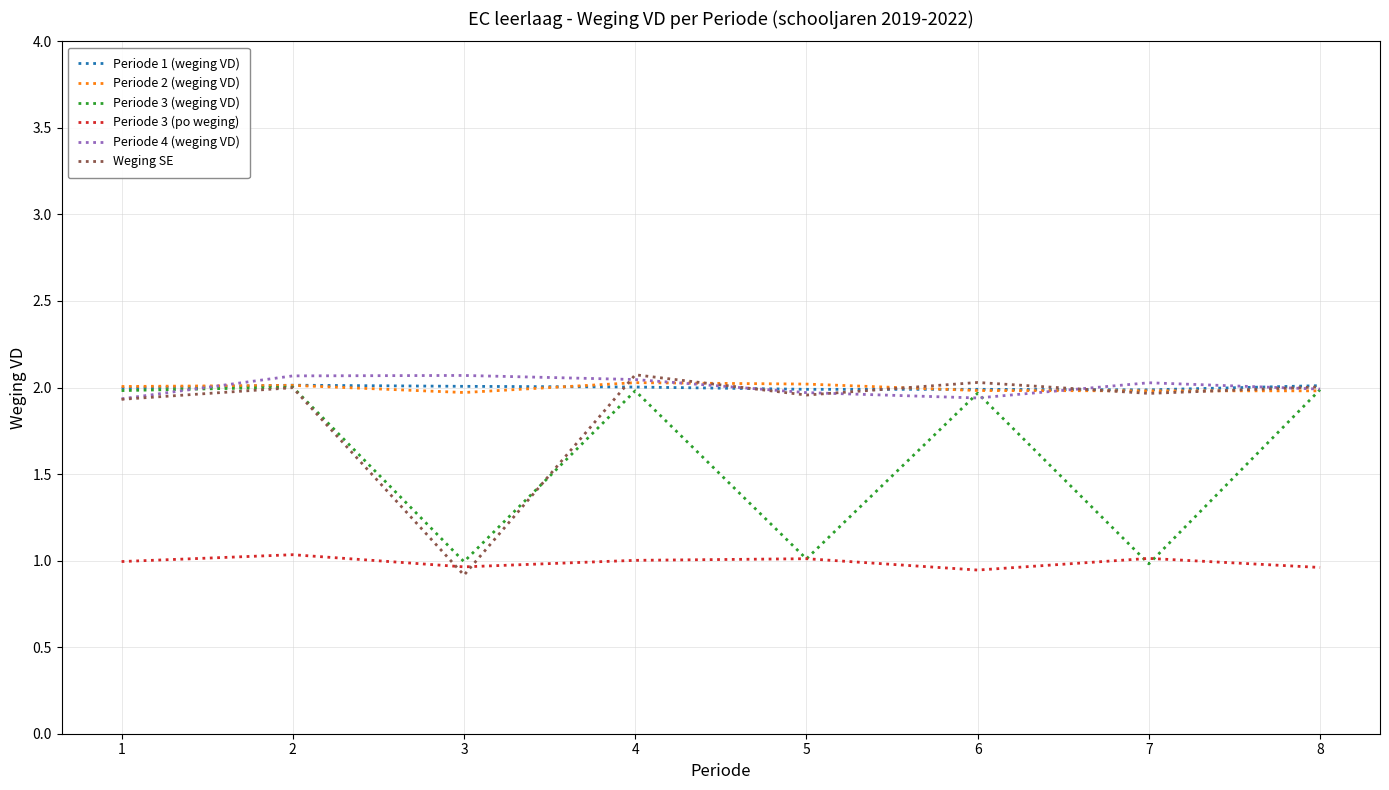

What is the greatest value displayed?

2.1